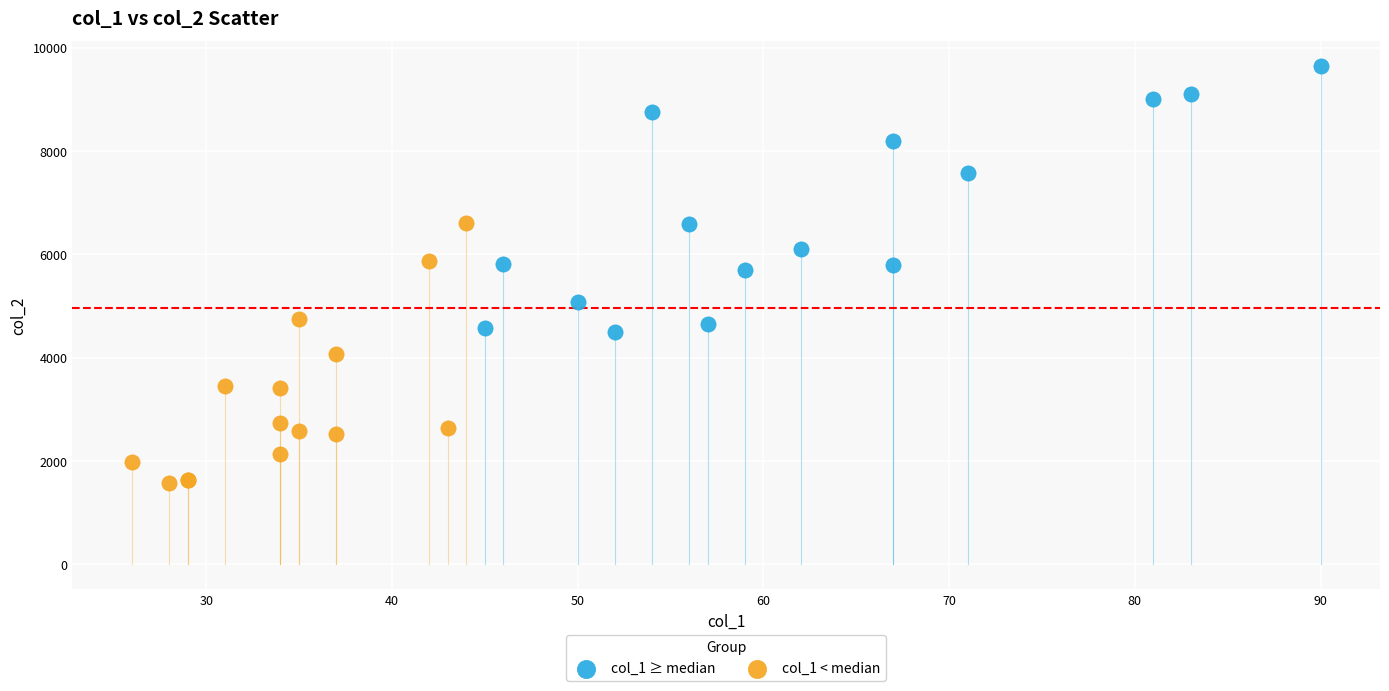

Which series contains the lowest Y value?

col_1 < median